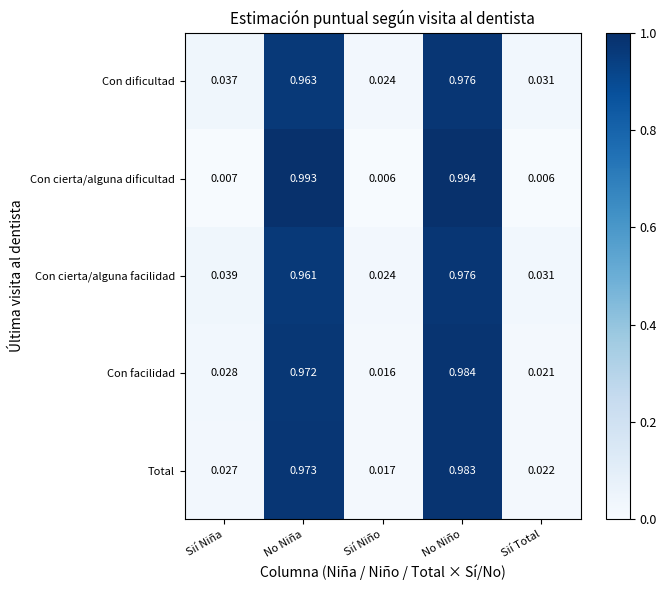

Is the value of Con cierta/alguna dificultad at Sií Niña greater than the value of Con facilidad at No Niño?

No